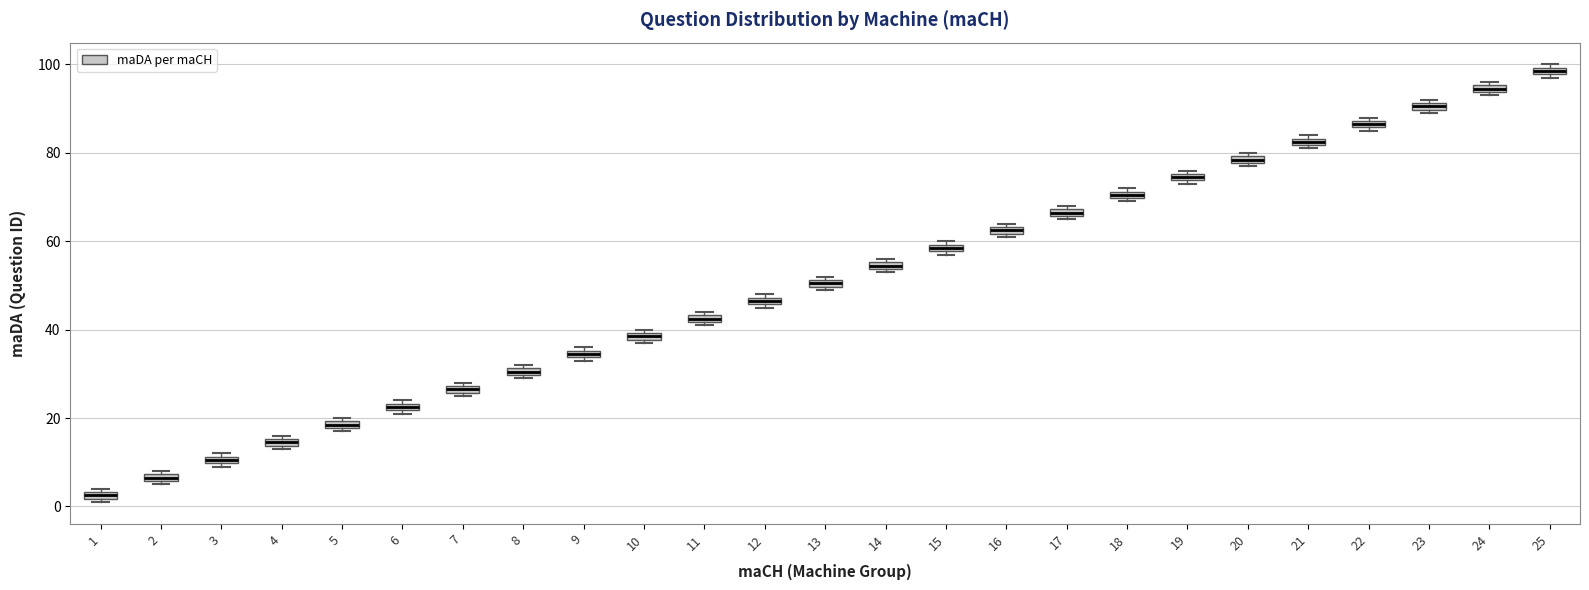

Where is the lower edge of the box at x = 25 on the y-axis? The values are not printed on the chart, so give them approximately, as read against the axis.

98